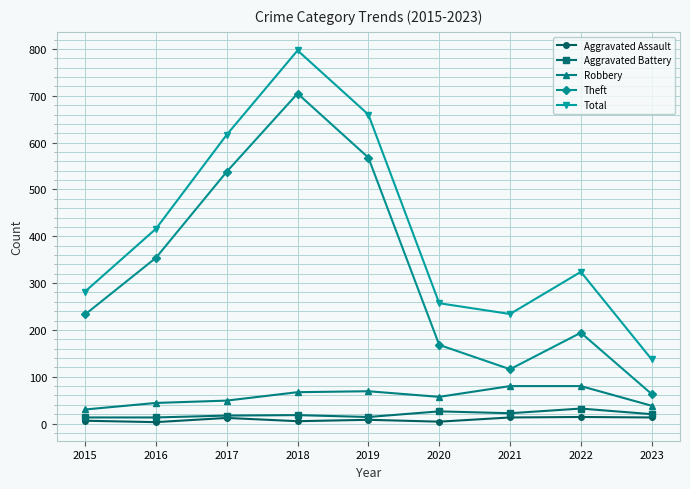

Between 2017 and 2021, which series saw the biggest shift?

Theft